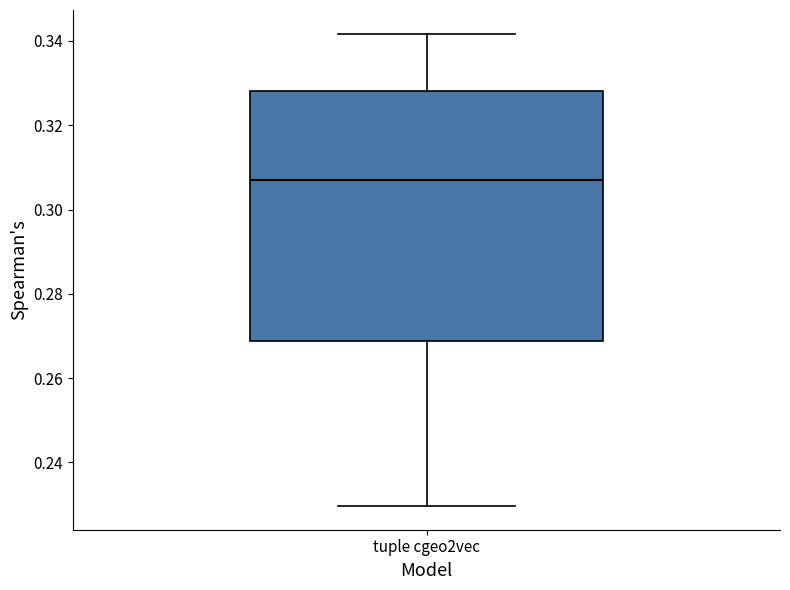

Transcribe this box plot: give where the median line is, the range the box spans, and where the two whiskers end, as read against the y-axis. The values are not printed on the chart, so give them approximately, as read against the axis.

median 0.308, box 0.268 to 0.328, whiskers 0.230 to 0.342